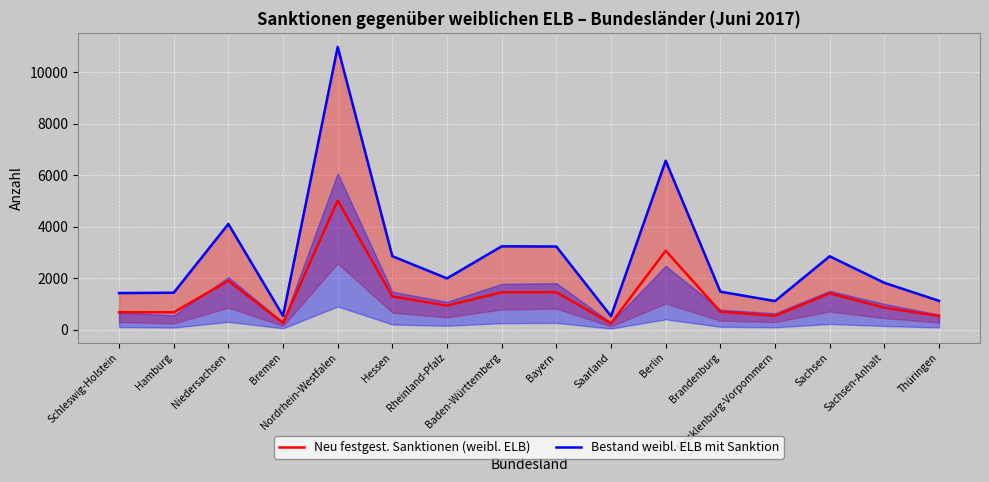

True or false: Bestand weibl. ELB mit Sanktion has more than 0 points higher than both neighbors.

True